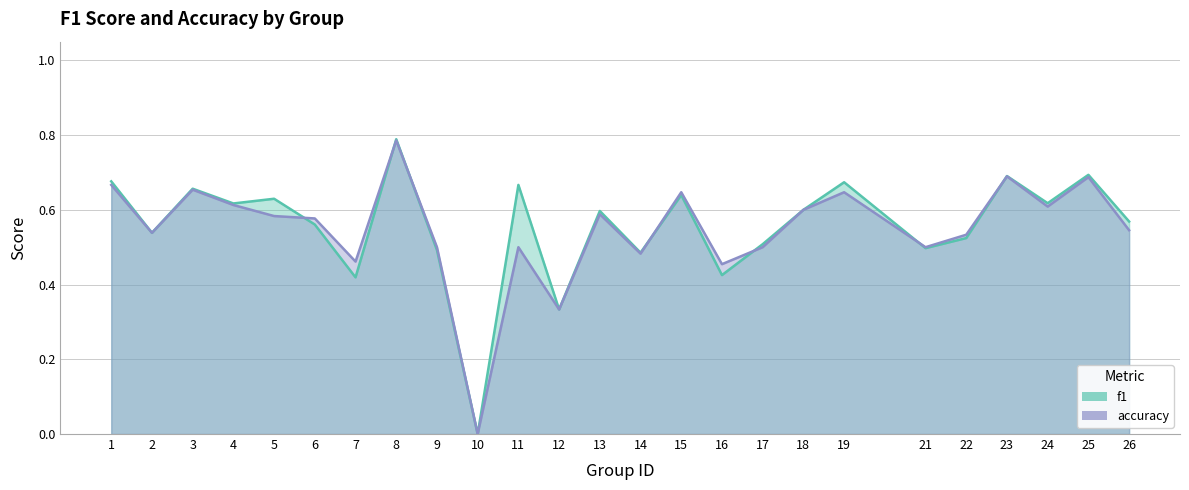

Reading right to left, what are all the values shown in this chart?

f1: 0.6	0.7	0.6	0.7	0.5	0.5	0.7	0.6	0.5	0.4	0.6	0.5	0.6	0.3	0.7	0.0	0.5	0.8	0.4	0.6	0.6	0.6	0.7	0.5	0.7
accuracy: 0.5	0.7	0.6	0.7	0.5	0.5	0.6	0.6	0.5	0.5	0.6	0.5	0.6	0.3	0.5	0.0	0.5	0.8	0.5	0.6	0.6	0.6	0.7	0.5	0.7